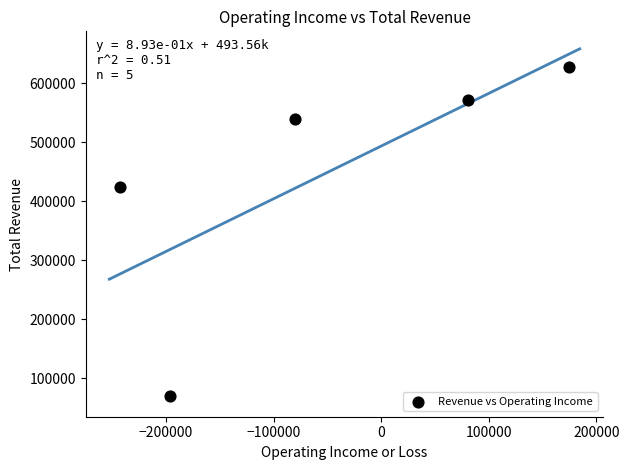

What is the average X value?

-52900